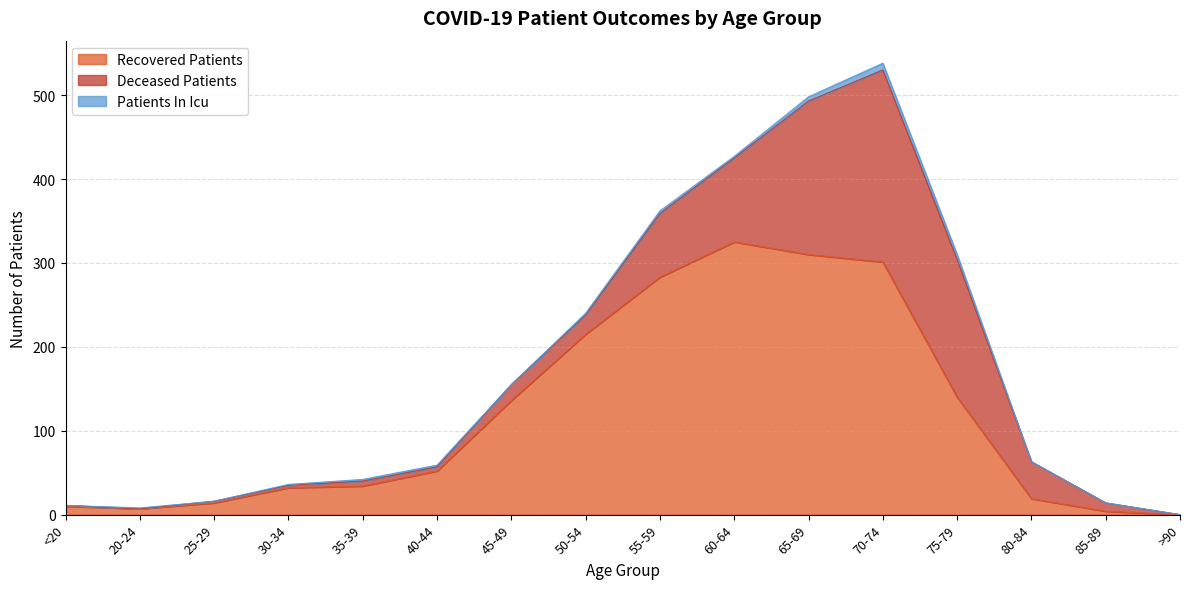

What is the difference between the maximum and second lowest values in the recovered_patients series?

321